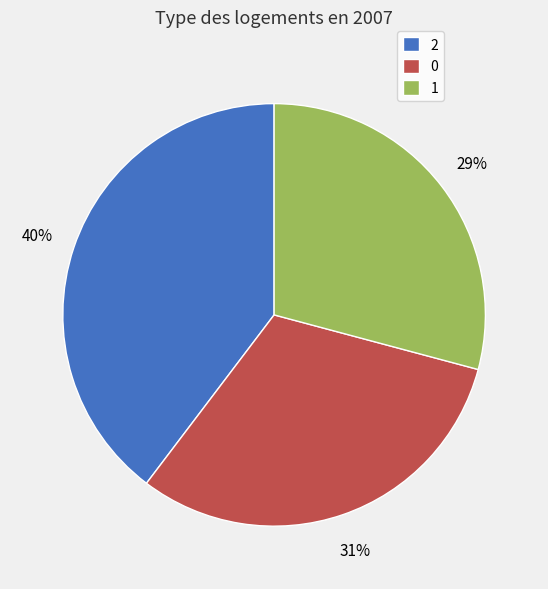

Count the number of slices in the pie.

3